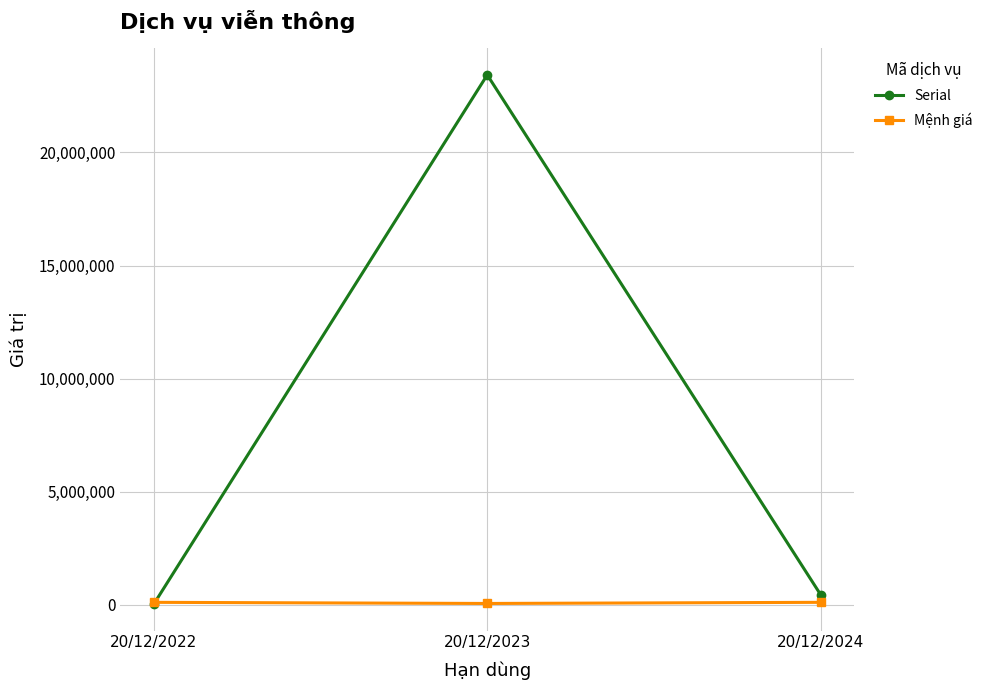

What is the sum of the Mệnh giá values at 20/12/2023 and 20/12/2022?

150000